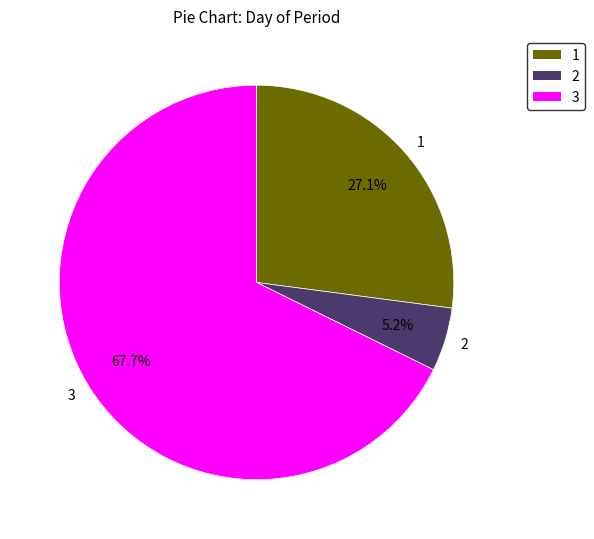

Count the number of slices in the pie.

3